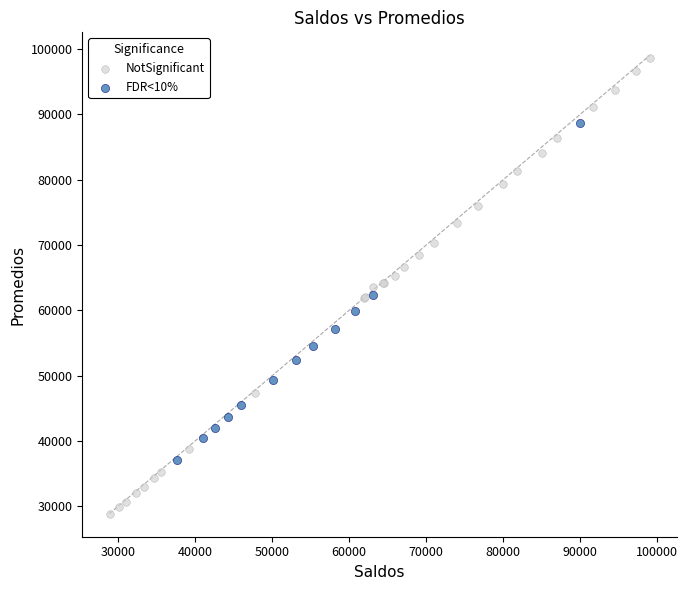

Which series reaches the maximum Y coordinate?

NotSignificant